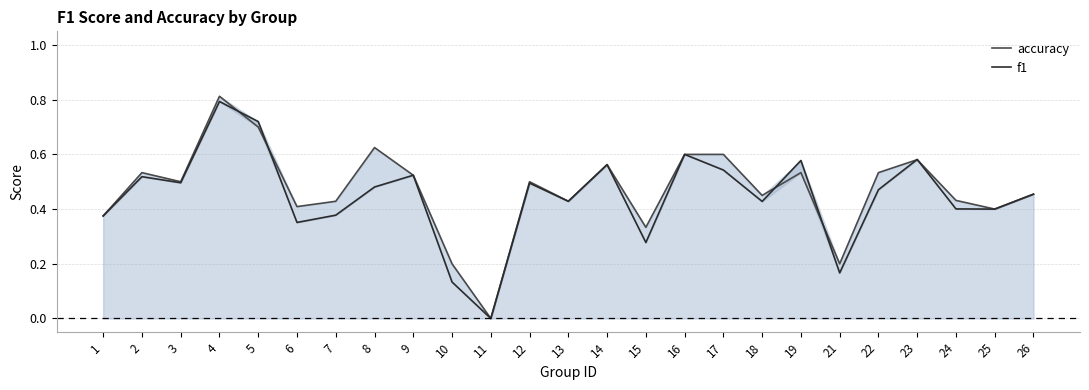

How many interior local peaks does the accuracy series have?

7